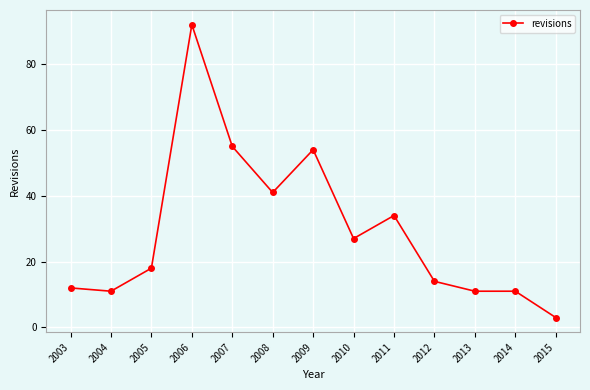

How many distinct data groups are displayed?

1